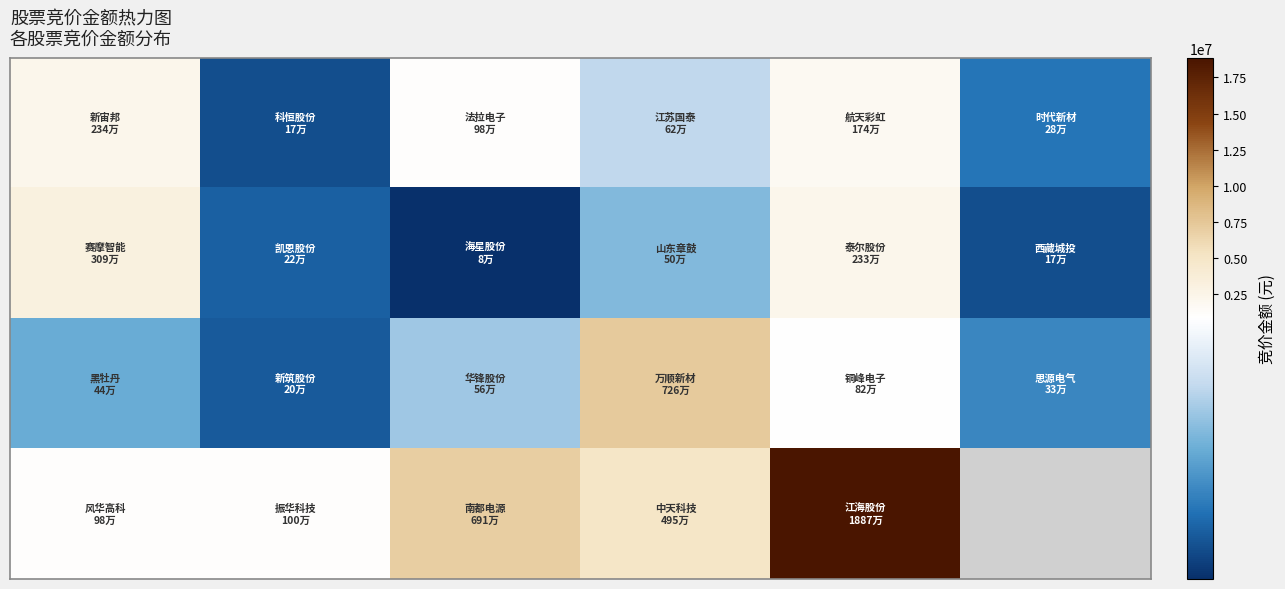

How many data points does each series have?

6